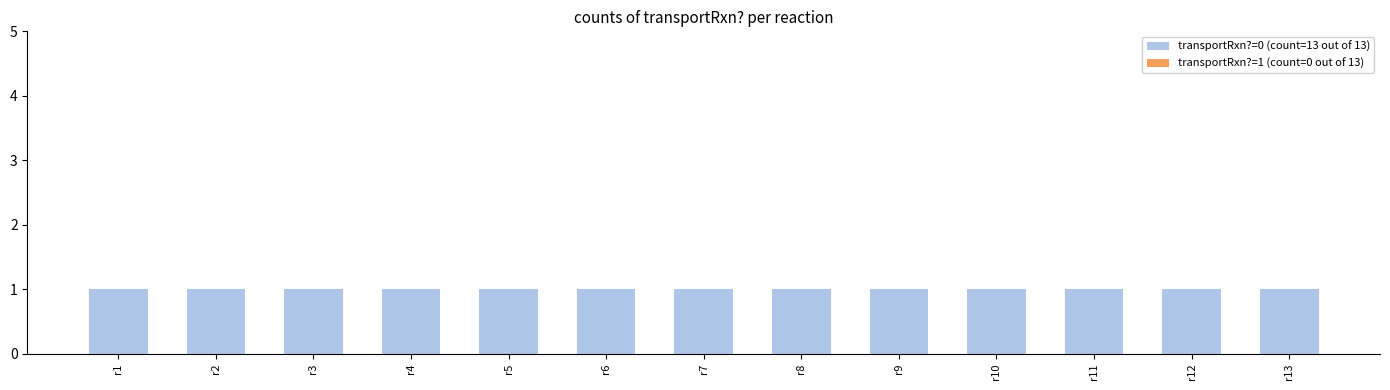

Which series has the largest total across all categories?

transportRxn?=0 (count=13 out of 13)